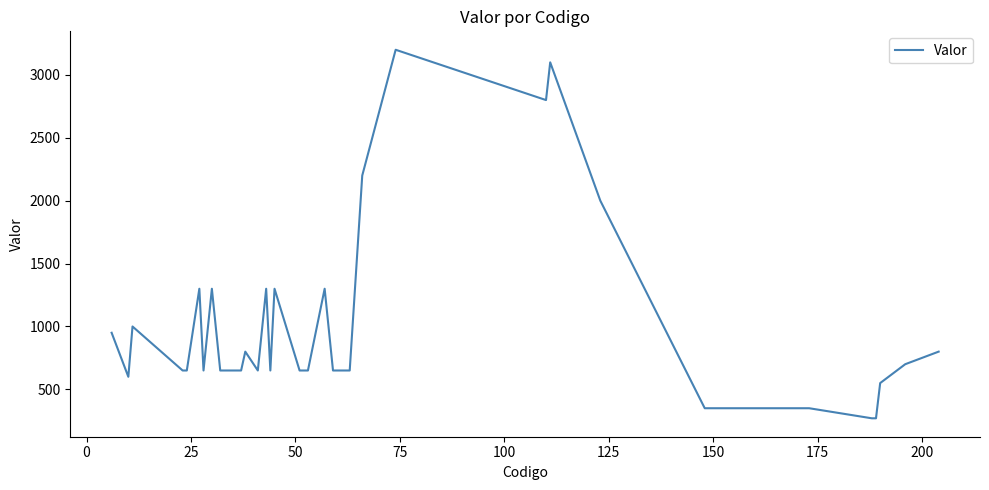

What is the greatest value displayed?

3200